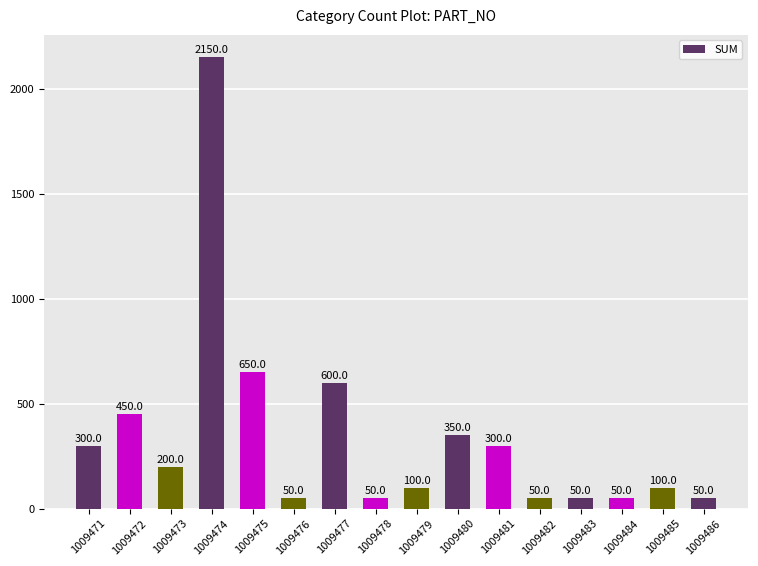

Is it true that the value at 1009471 is 193?

False